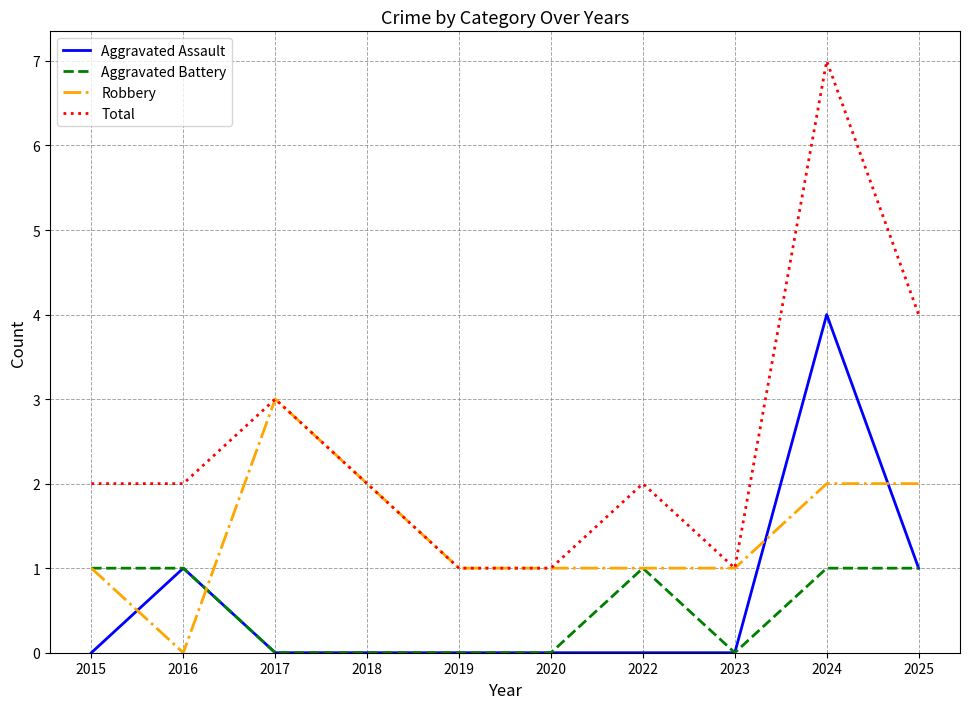

Which series has the largest total across all categories?

Total